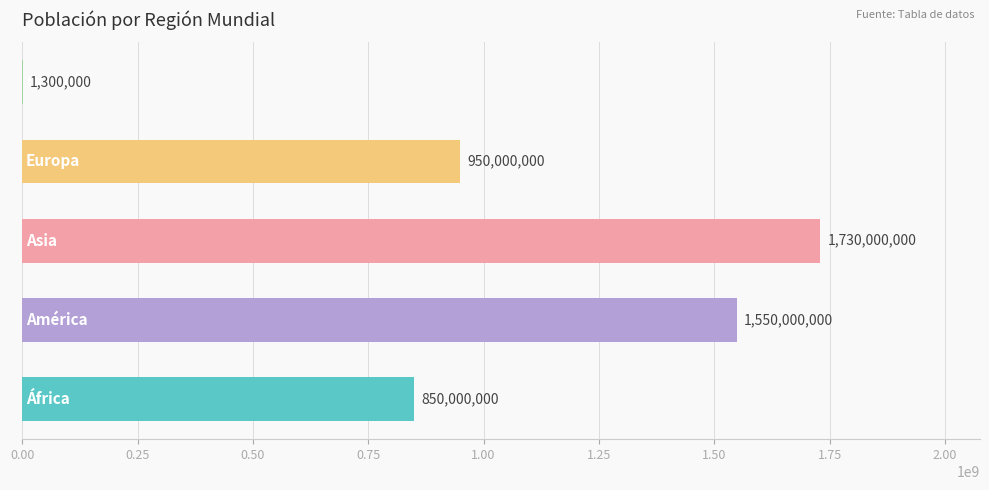

What is the sum of all values?

5081300000